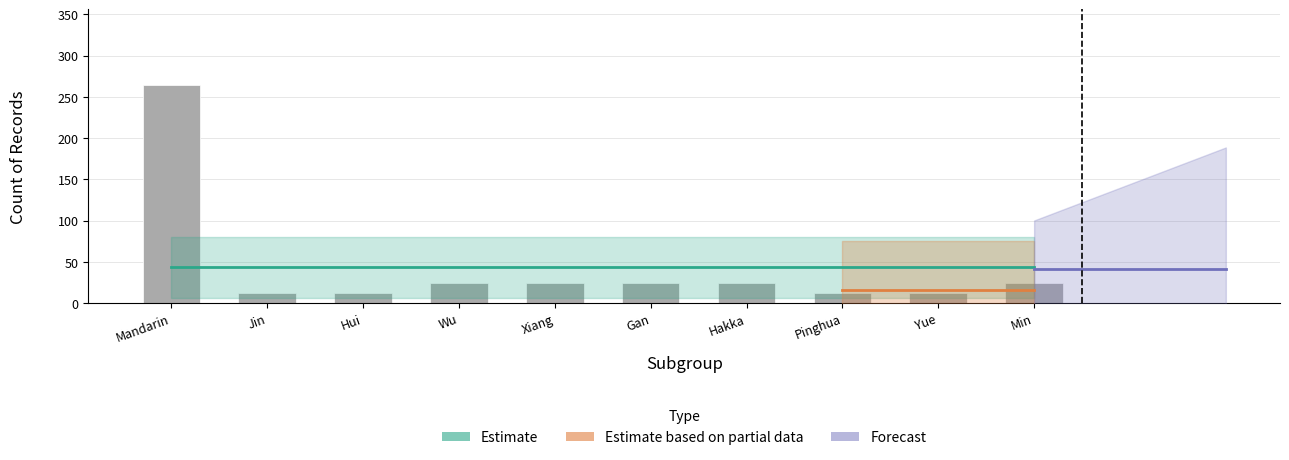

Does the chart contain stacked bars?

No